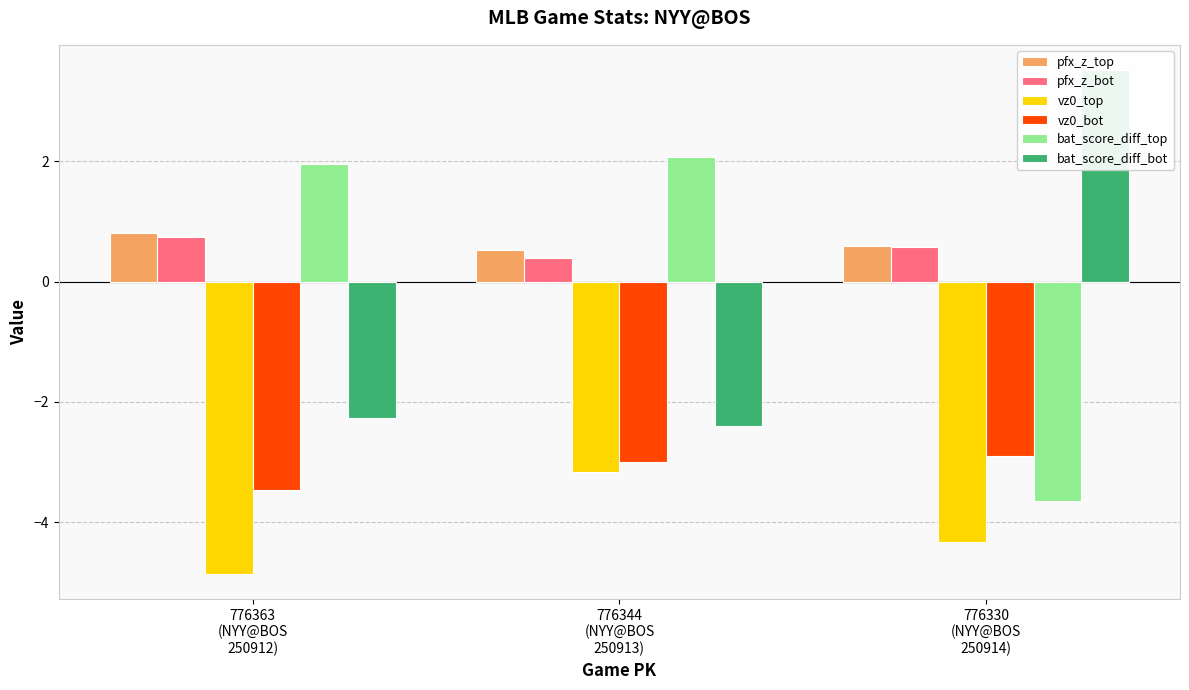

What is the average value of the vz0_top series?

-4.1